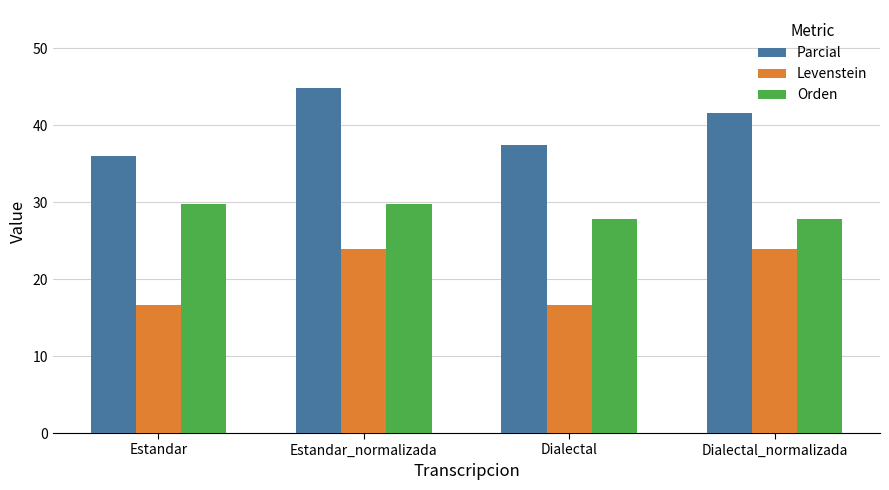

List the labels in order of Parcial value, largest first.

Estandar_normalizada, Dialectal_normalizada, Dialectal, Estandar